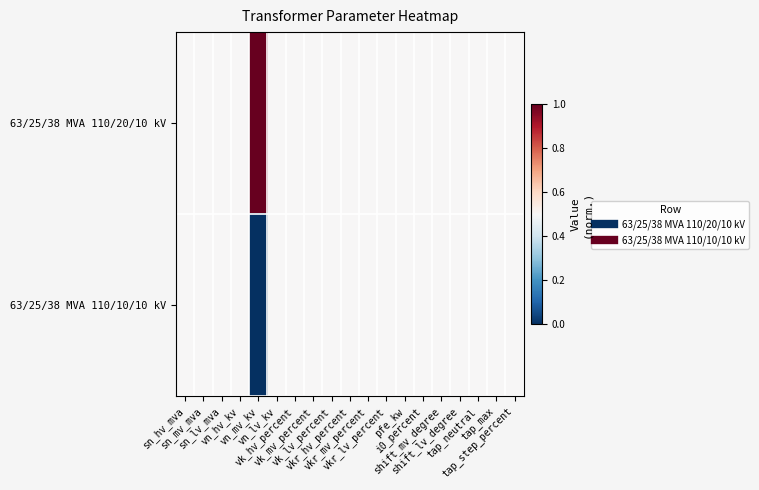

At which category is the sum across all series the highest?

sn_hv_mva